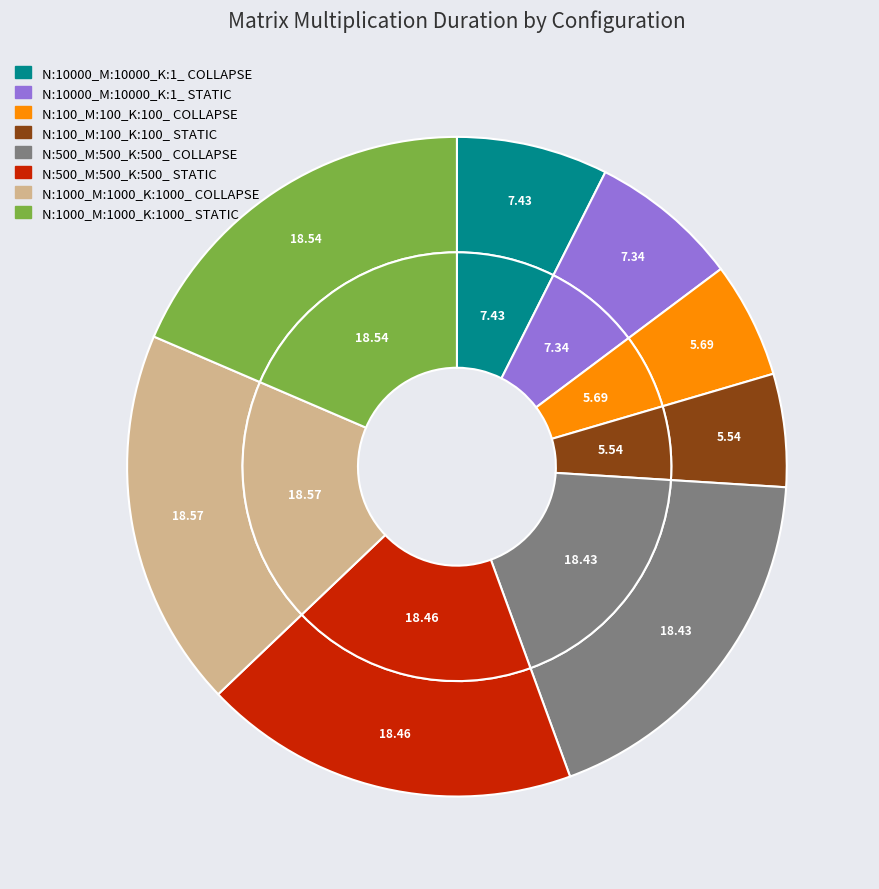

To the nearest percent, what is the average slice percentage?

12%